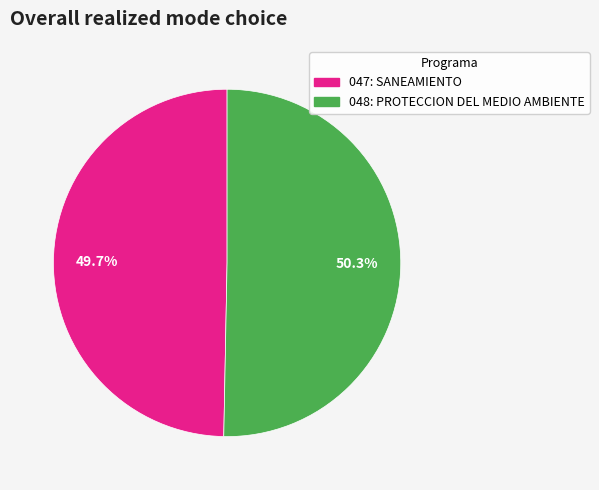

How many slices are in this pie chart?

2